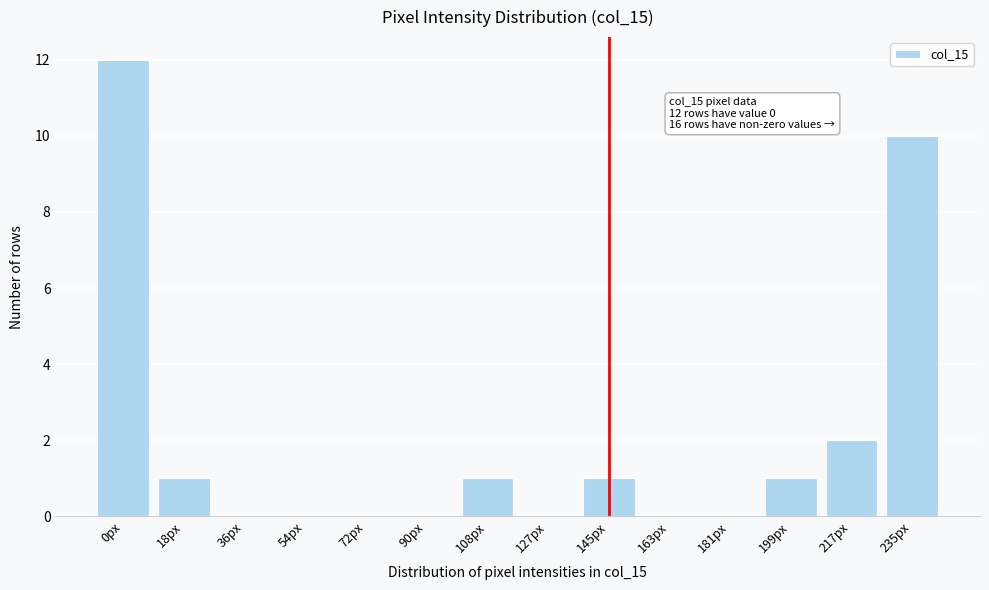

Reading left to right, what are all the values shown in this chart?

0px=12	18px=1	36px=0	54px=0	72px=0	90px=0	108px=1	127px=0	145px=1	163px=0	181px=0	199px=1	217px=2	235px=10